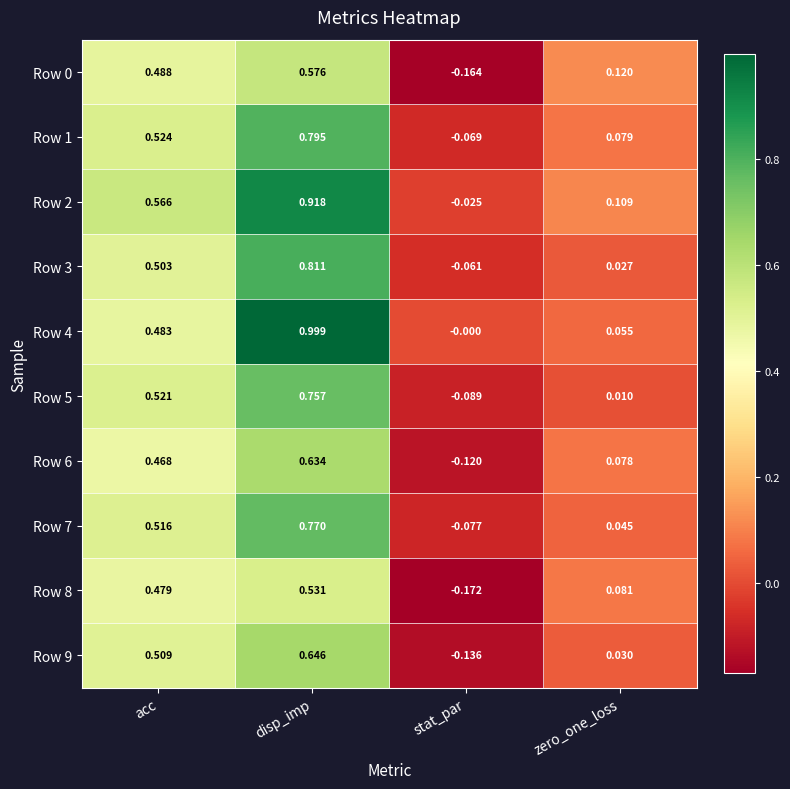

Between disp_imp and stat_par, which series saw the biggest shift?

Row 4